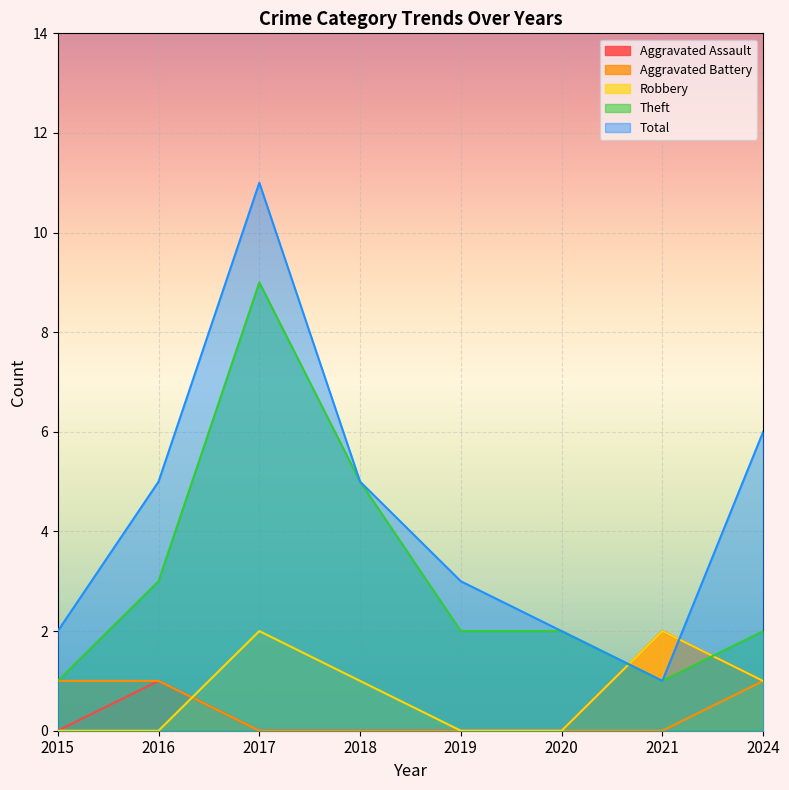

Which series has the largest range (max minus min)?

Total